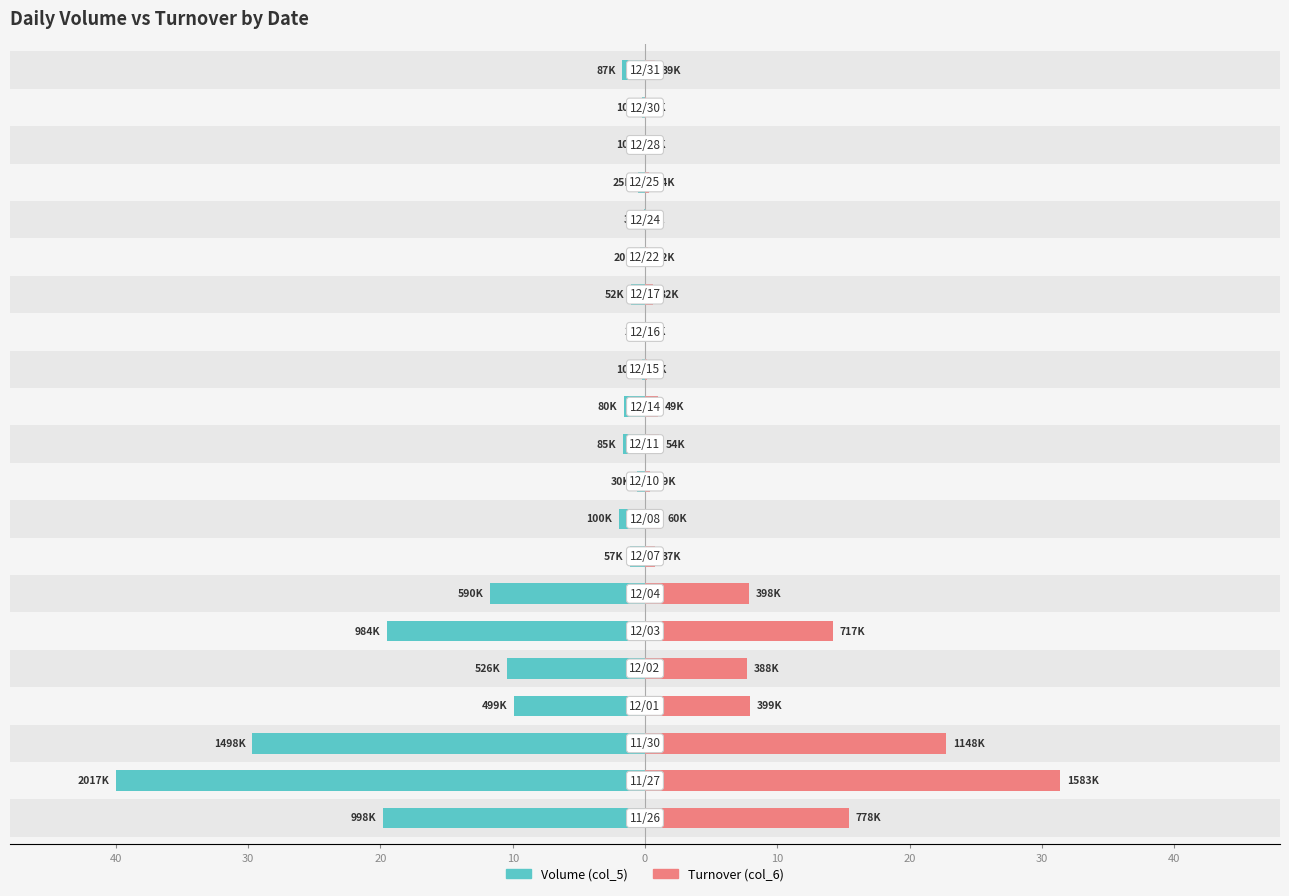

What are all the series names shown in the legend?

Volume (col_5), Turnover (col_6)